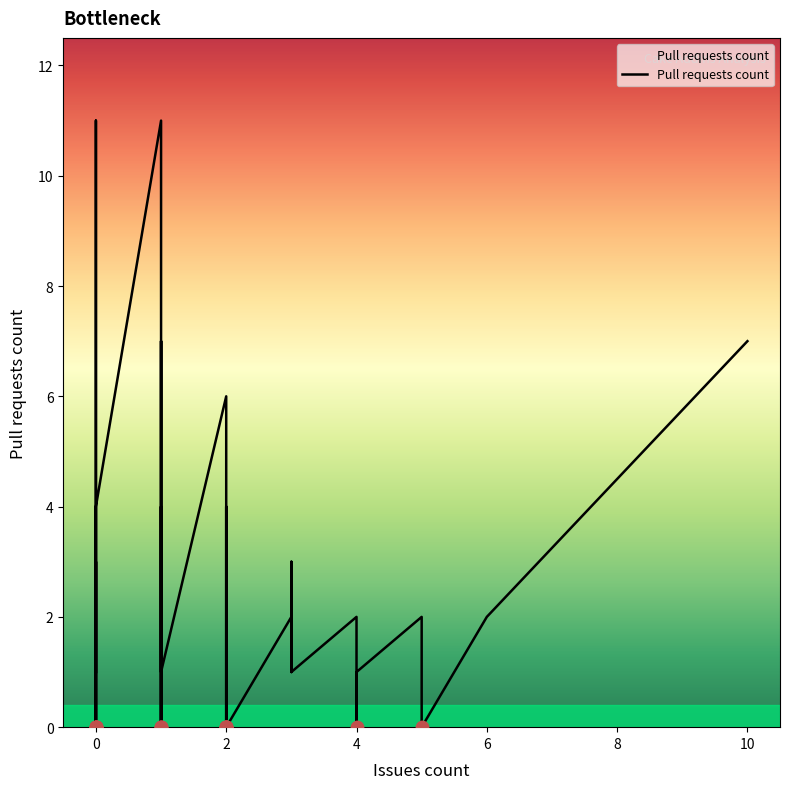

Between 2 and 10, which is larger?

10